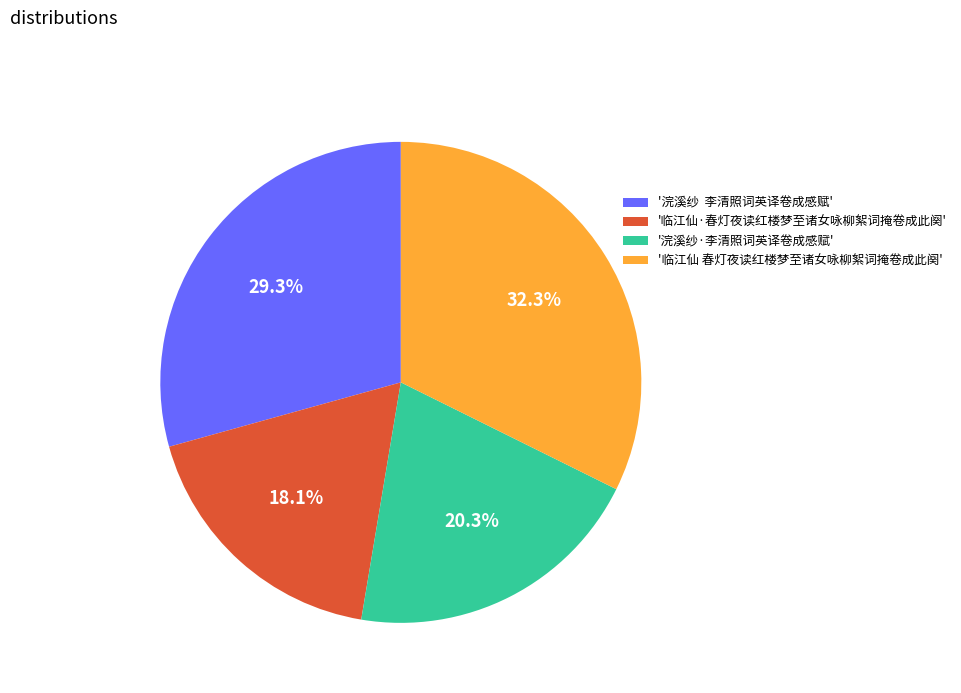

Between '临江仙·春灯夜读红楼梦至诸女咏柳絮词掩卷成此阕' and '浣溪纱 李清照词英译卷成感赋', which is larger?

'浣溪纱 李清照词英译卷成感赋'